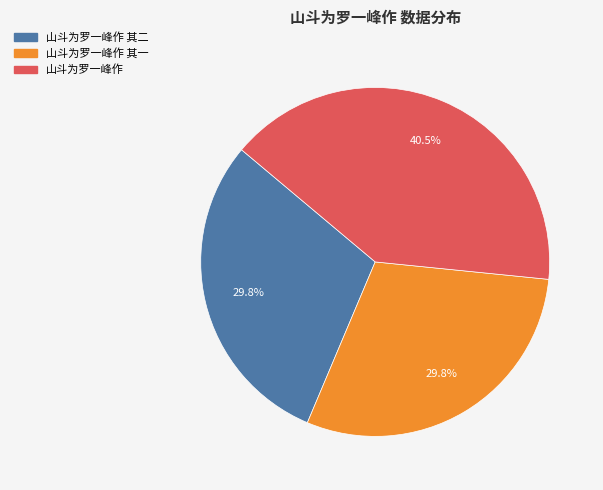

How many segments does this pie chart have?

3